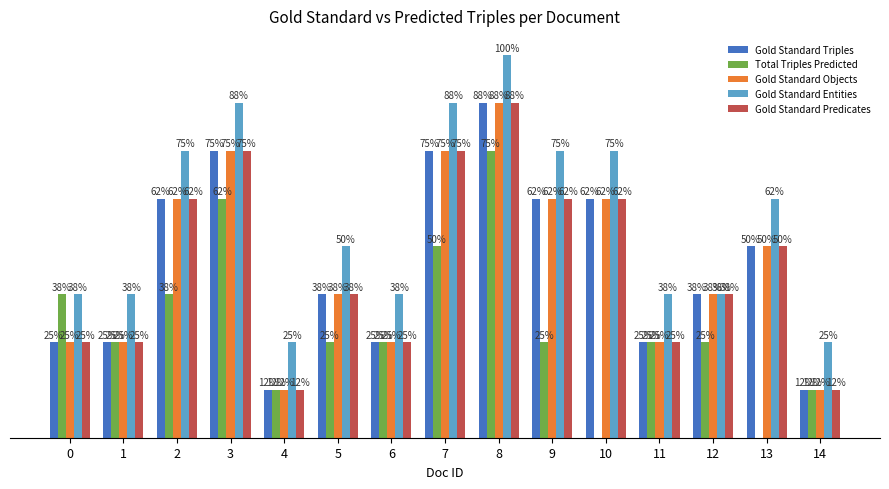

Are the bars grouped side by side (vs. stacked)?

Yes